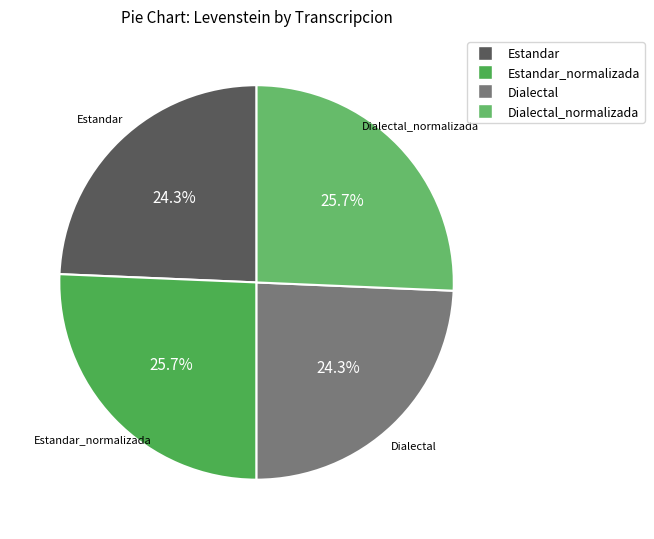

Count the number of slices in the pie.

4